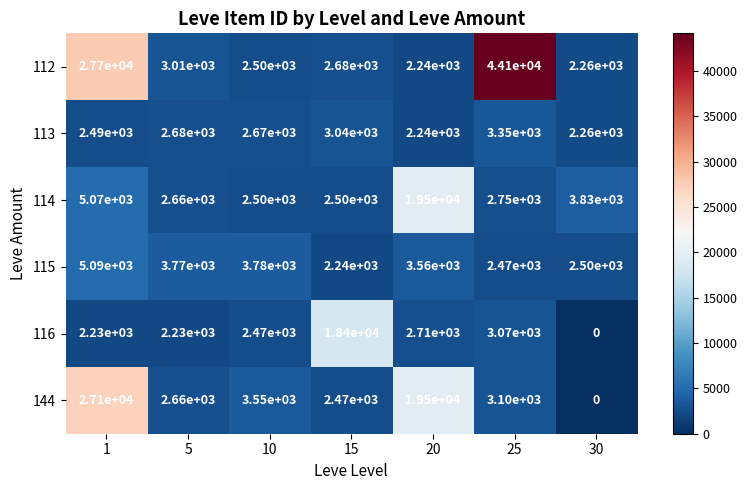

Which label corresponds to the largest value in the chart?

25